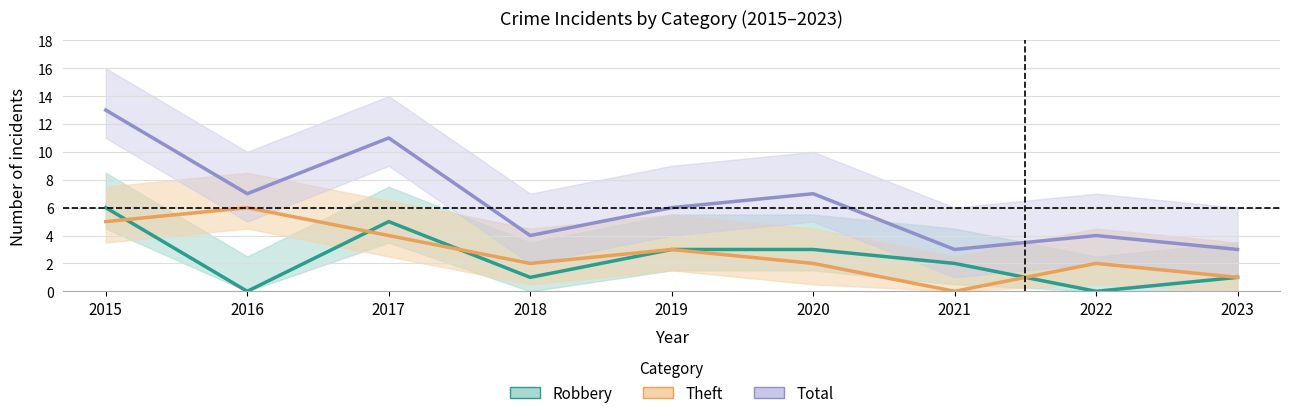

At which label is Theft closest to 3?

2019